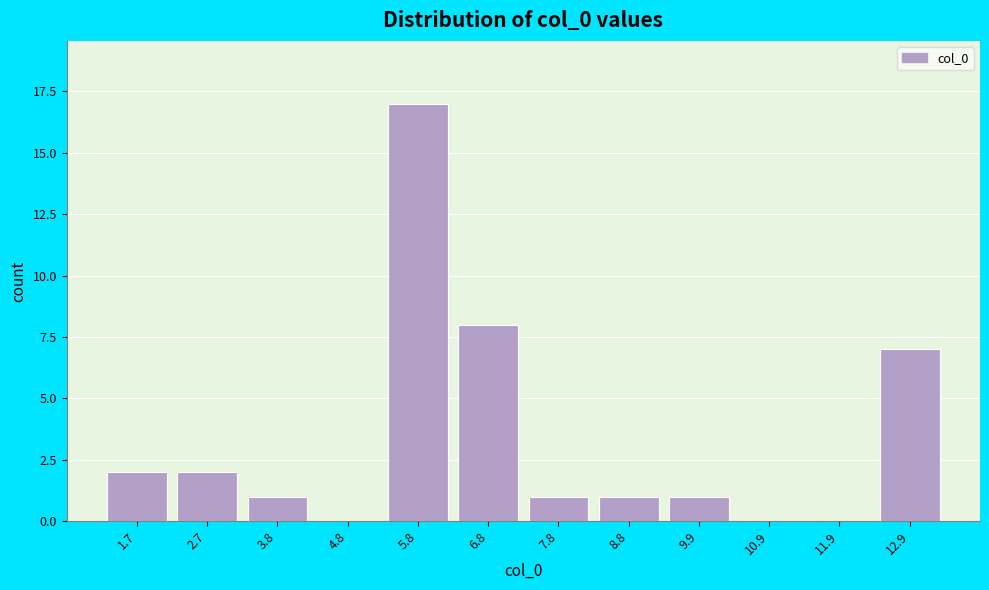

Reading left to right, what are all the values shown in this chart?

1.7=2	2.7=2	3.8=1	4.8=0	5.8=17	6.8=8	7.8=1	8.8=1	9.9=1	10.9=0	11.9=0	12.9=7